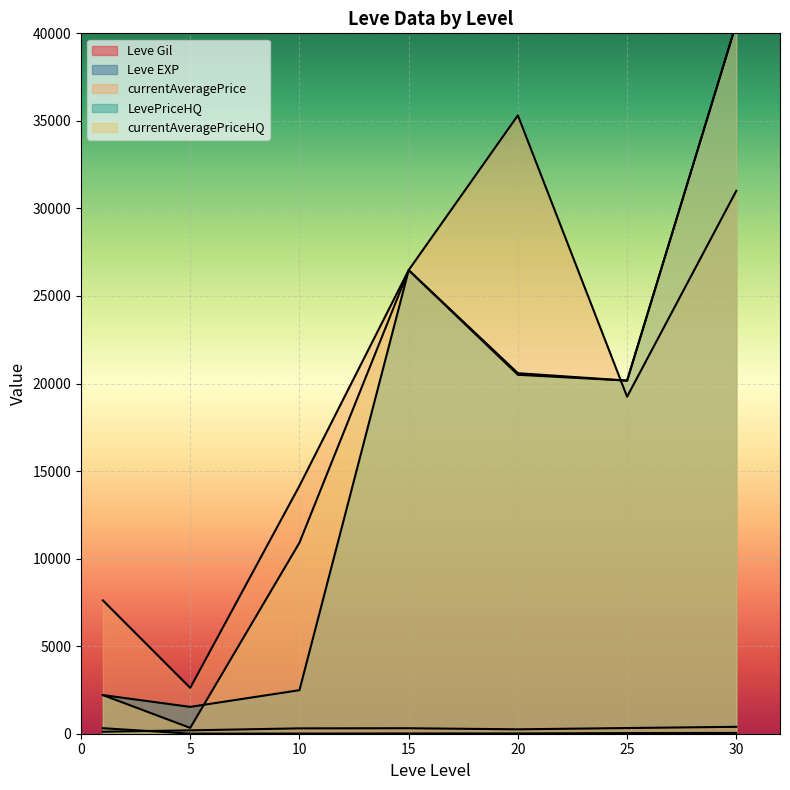

Which series has the largest total across all categories?

currentAveragePrice